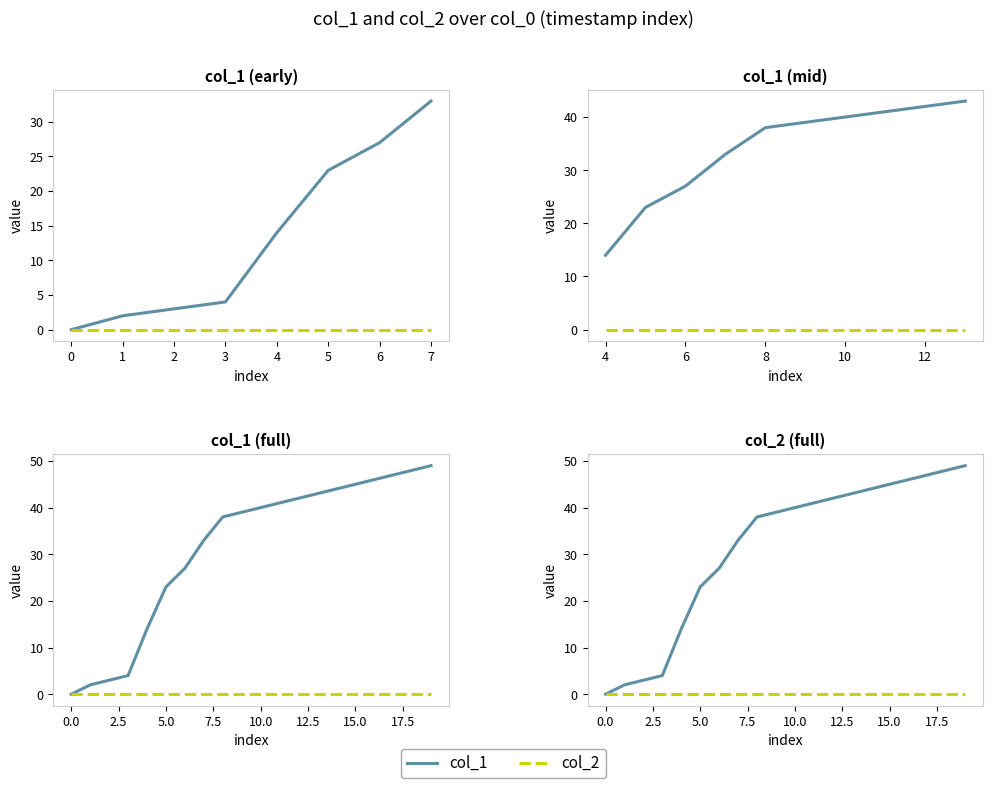

True or false: col_2 has a value of 0 at 15.

True